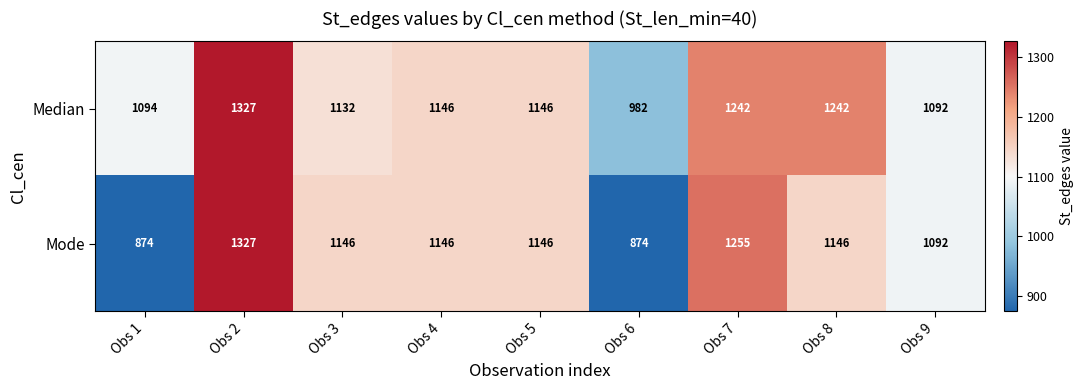

At how many categories does at least one series exceed 1070?

8